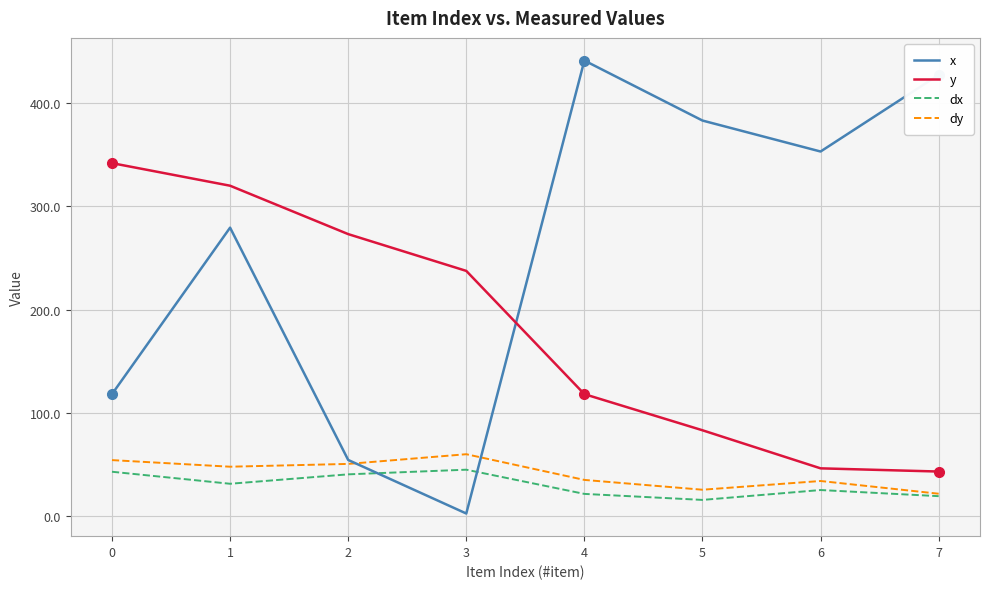

At which label is x closest to 221?

1